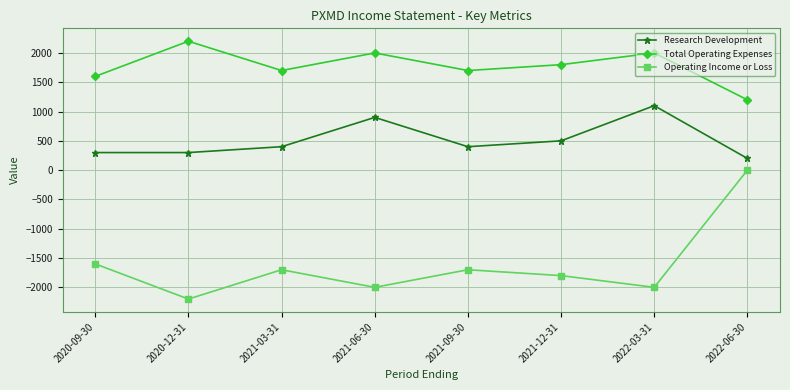

What is the lowest value of the Operating Income or Loss series?

-2200